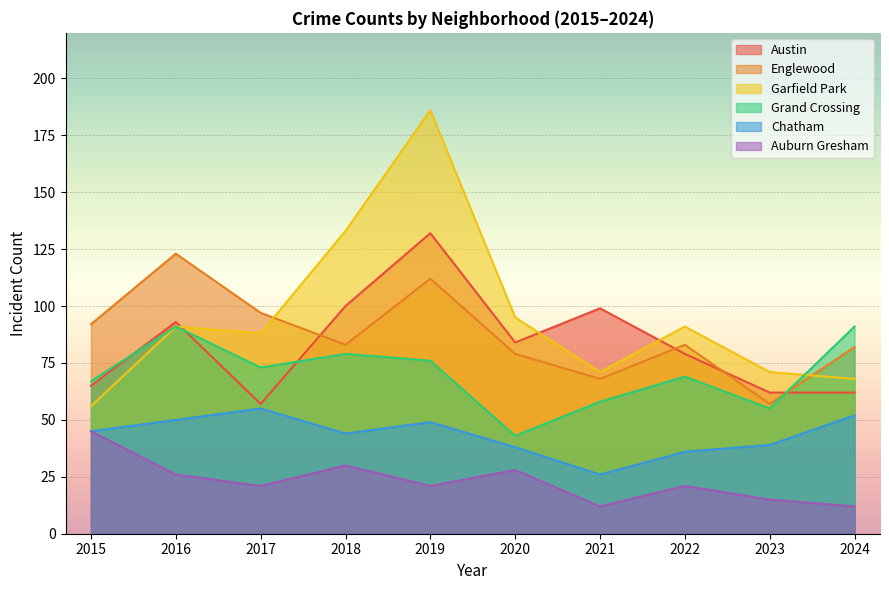

Is the value of Grand Crossing at 2020 greater than the value of Auburn Gresham at 2020?

Yes